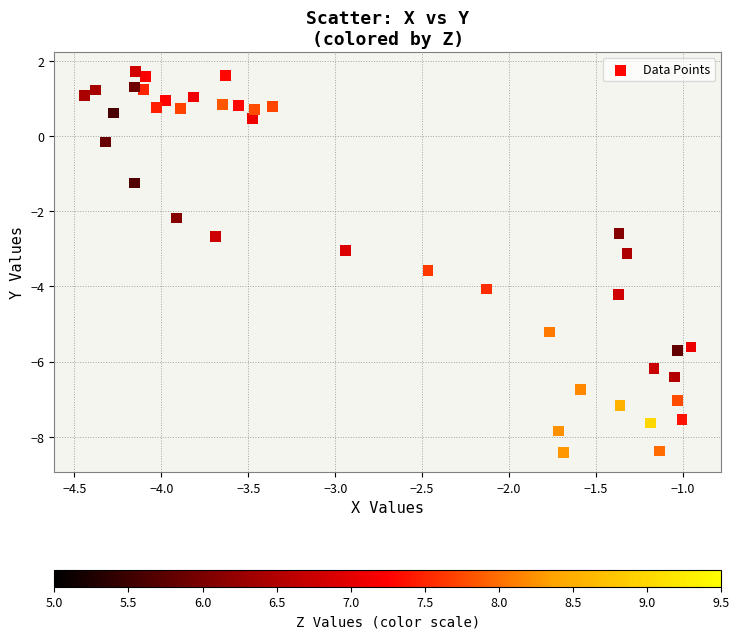

What is the range of X values (max minus min)?

3.5